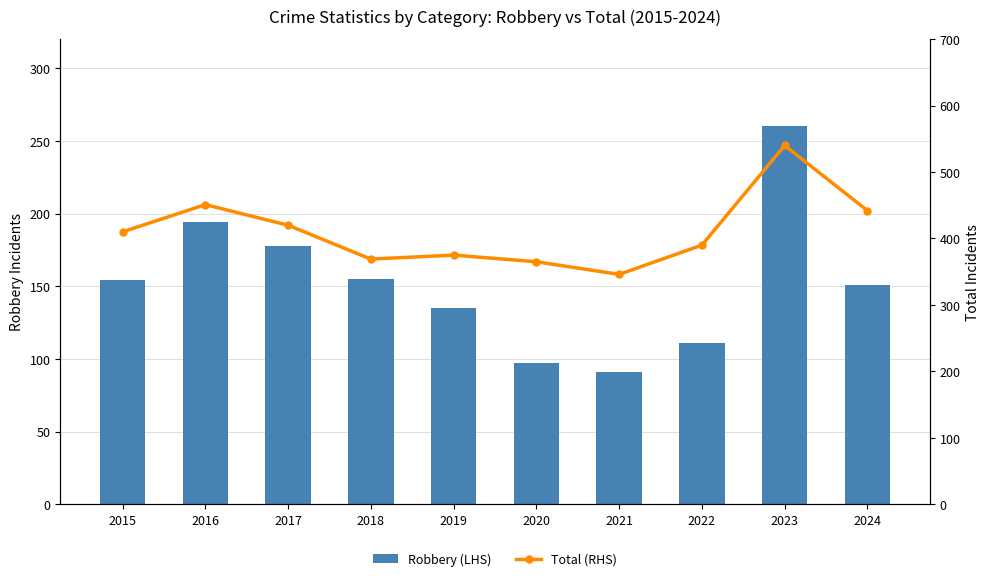

Between 2020 and 2021, which is larger?

2020